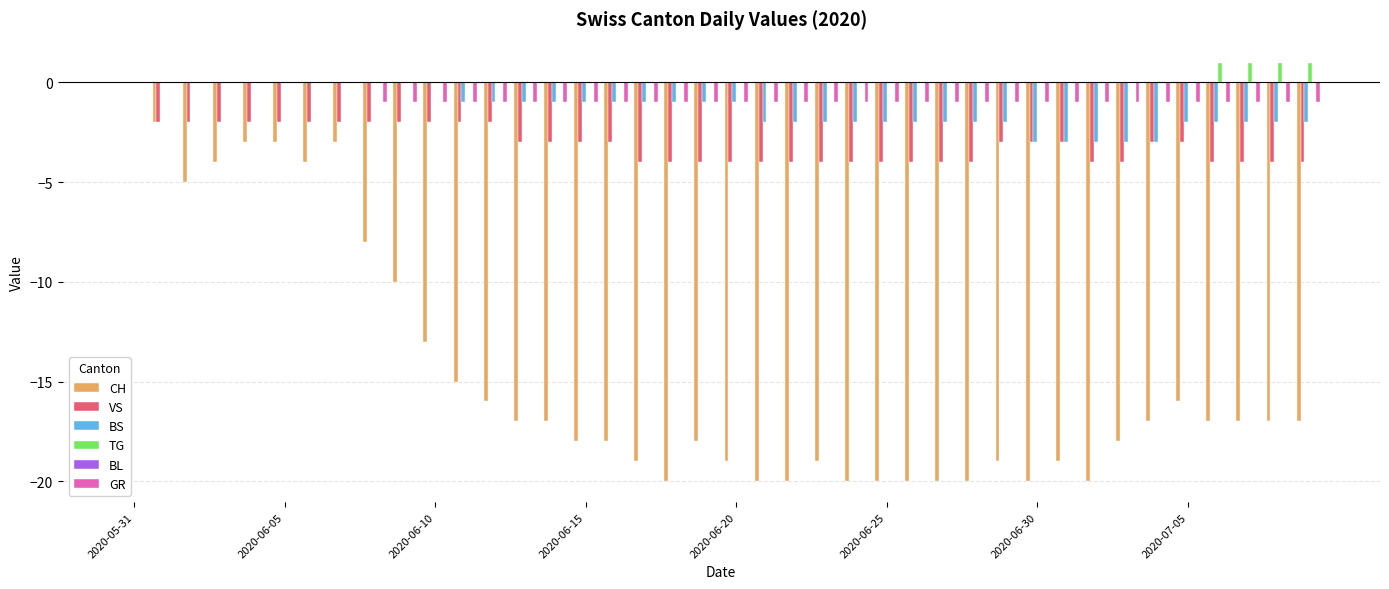

What is the sum of all TG values?

4